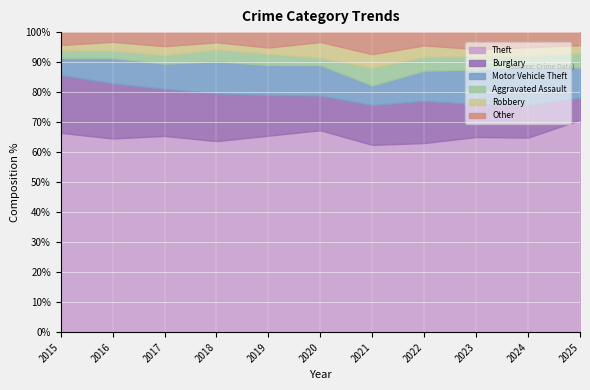

At which label does Theft reach its peak?

2025